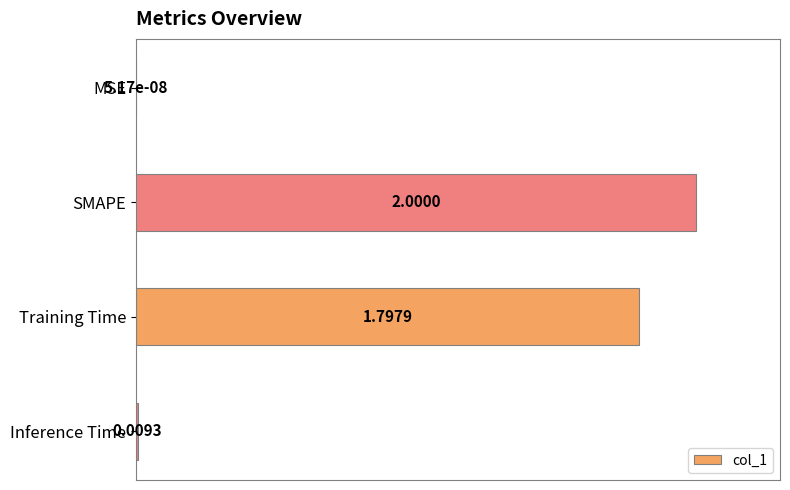

At which label is the value closest to 0?

MSE